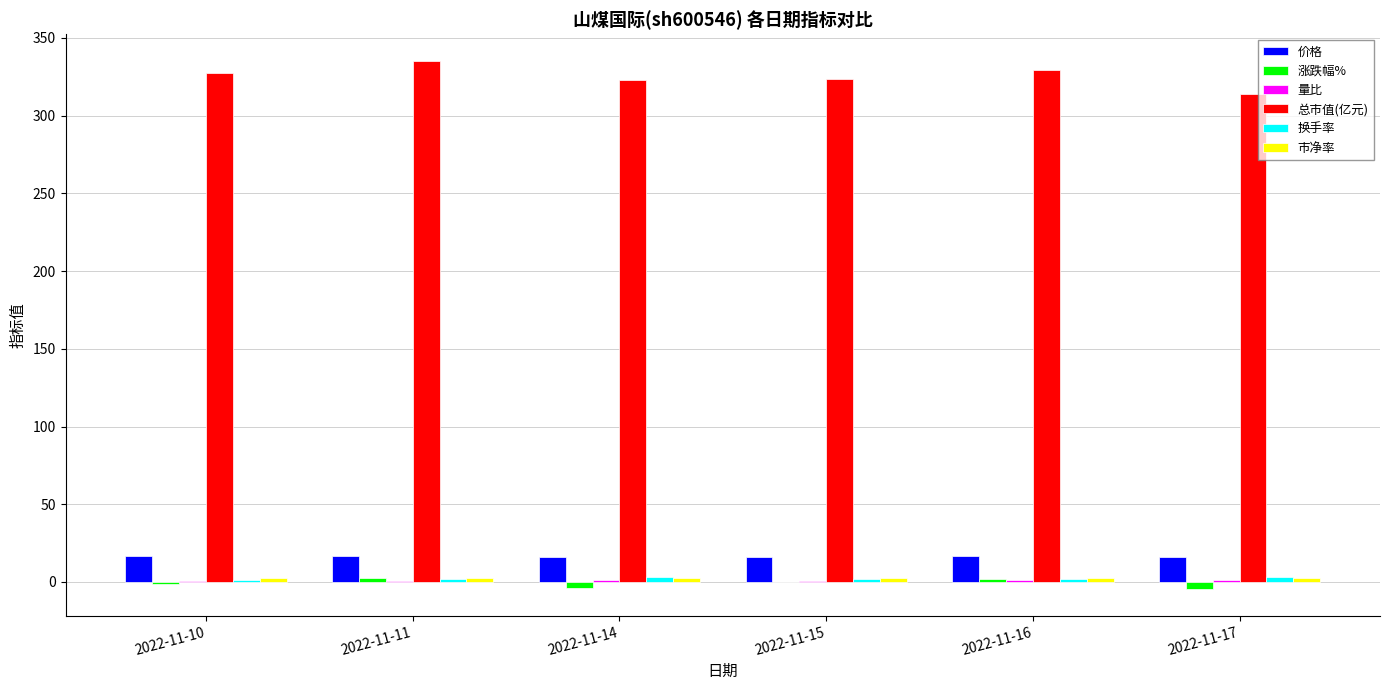

Is it true that 总市值(亿元) equals 313.8 at 2022-11-17?

True